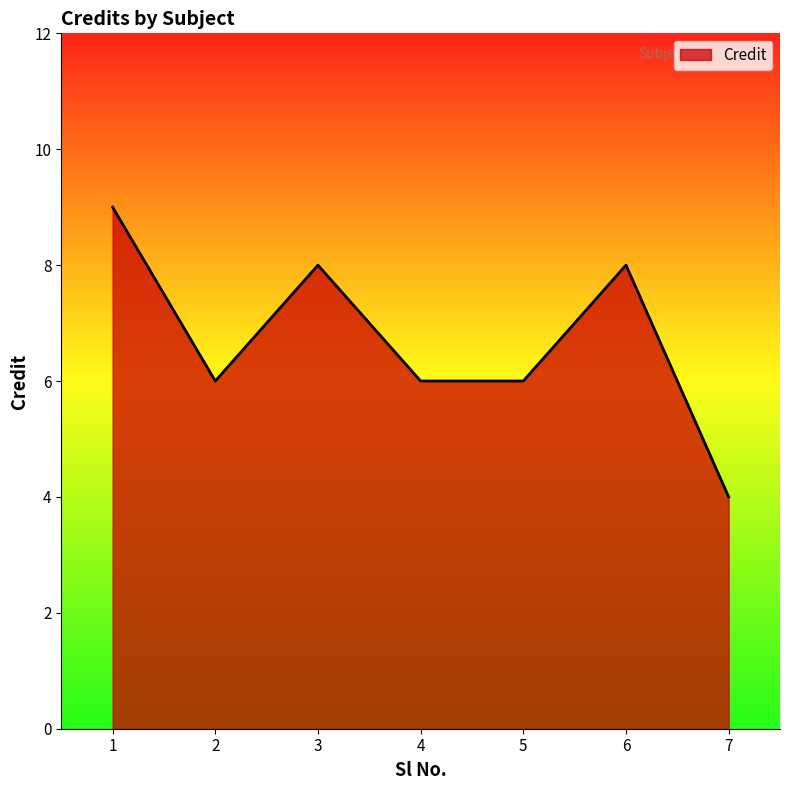

Does the chart display data point markers on the line(s)?

No